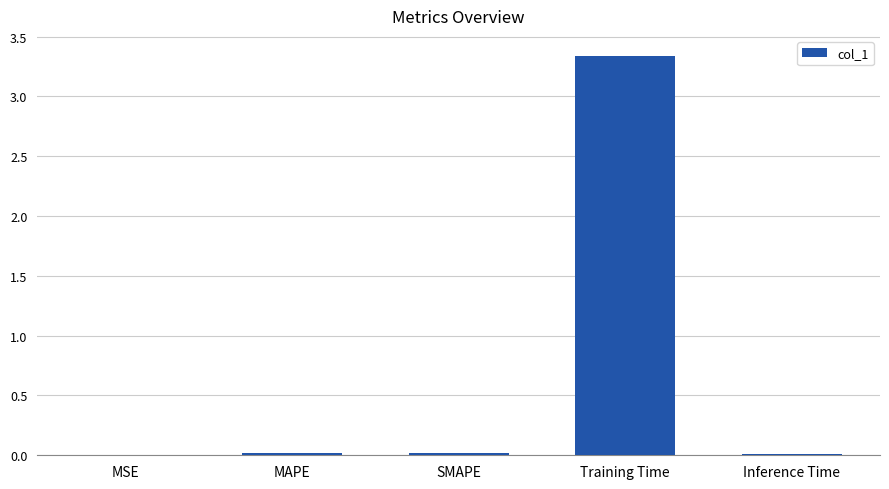

What is the sum of all values?

3.4